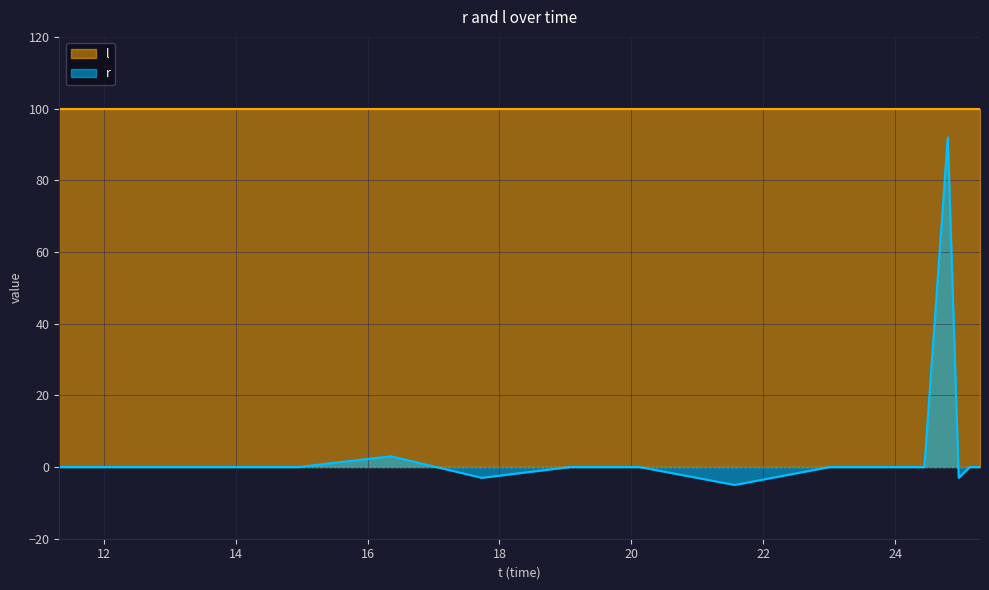

At which category does the data reach its first local valley?

17.732228